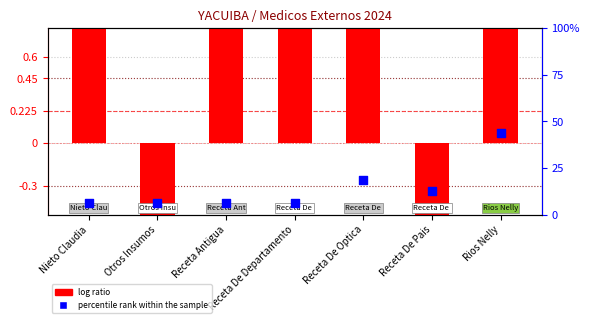

At how many categories does at least one series exceed 1?

2